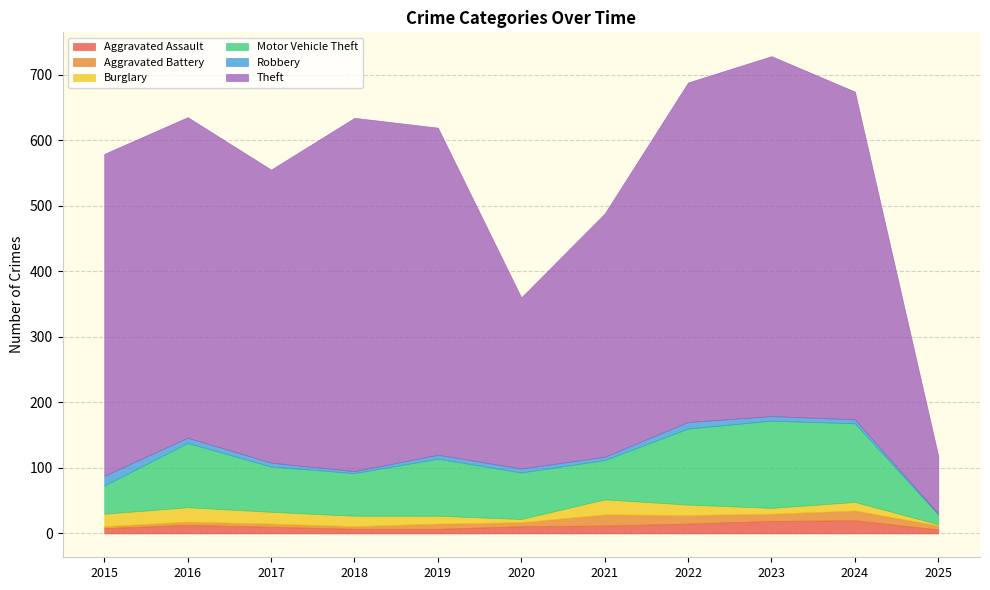

The value of Theft at 2024 is 828. True or false?

False